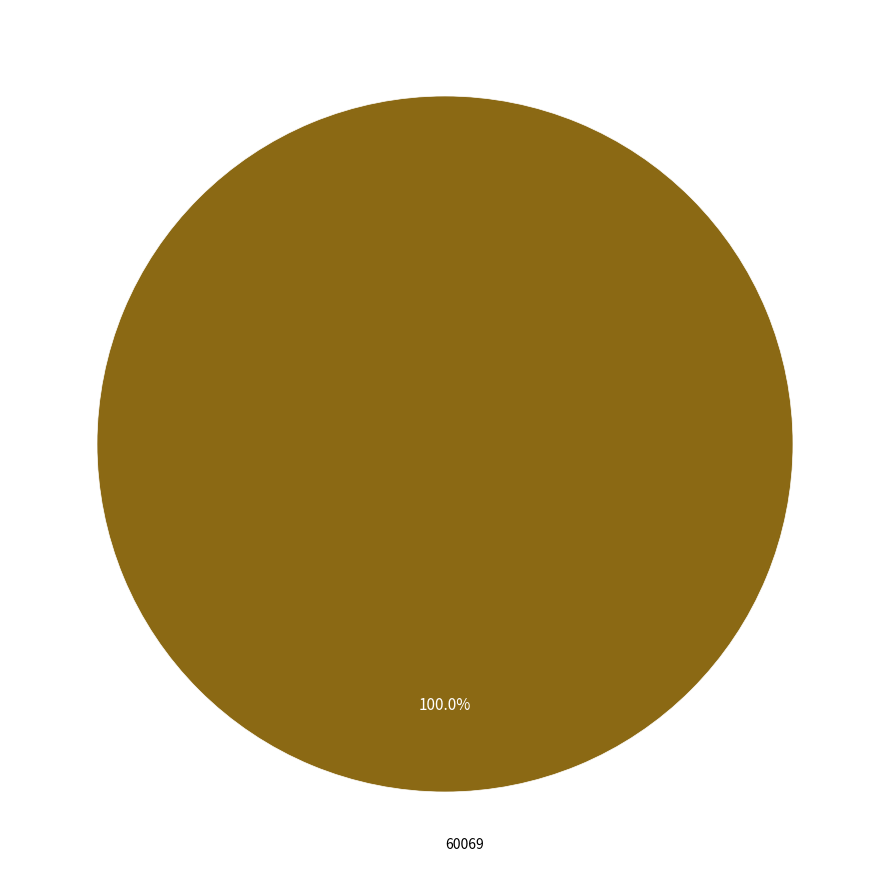

Does any single category account for the majority?

Yes